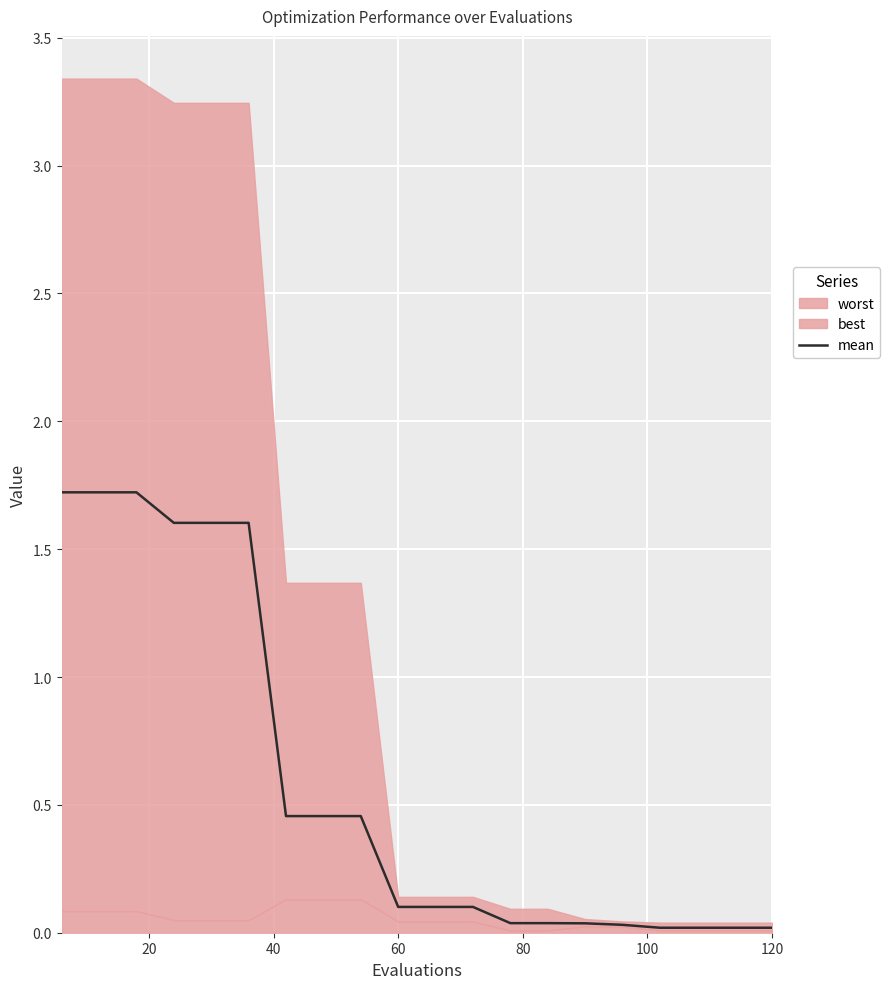

What is the sum of all values?

11.9